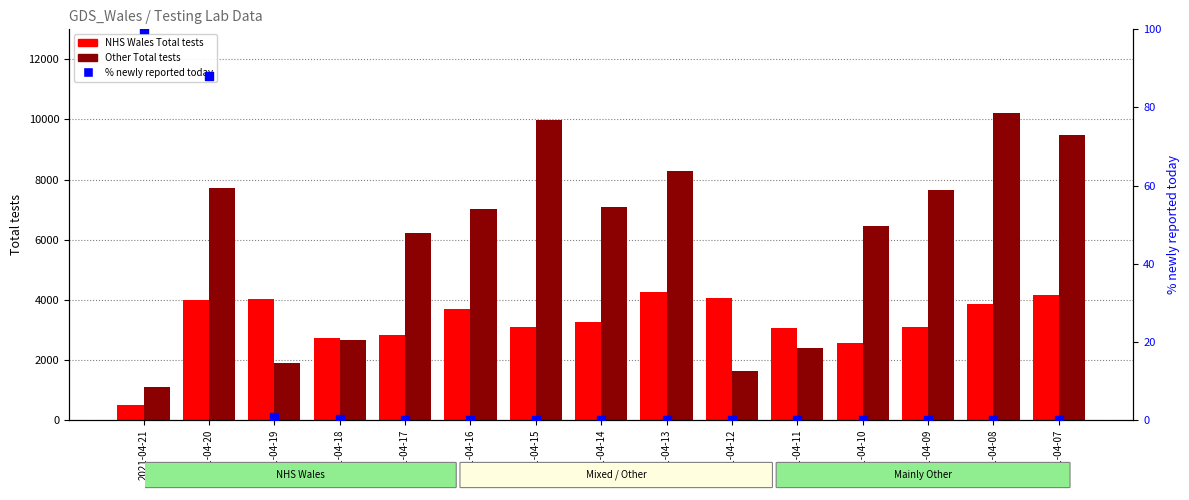

Which series has the widest spread of Y values?

Other Total tests